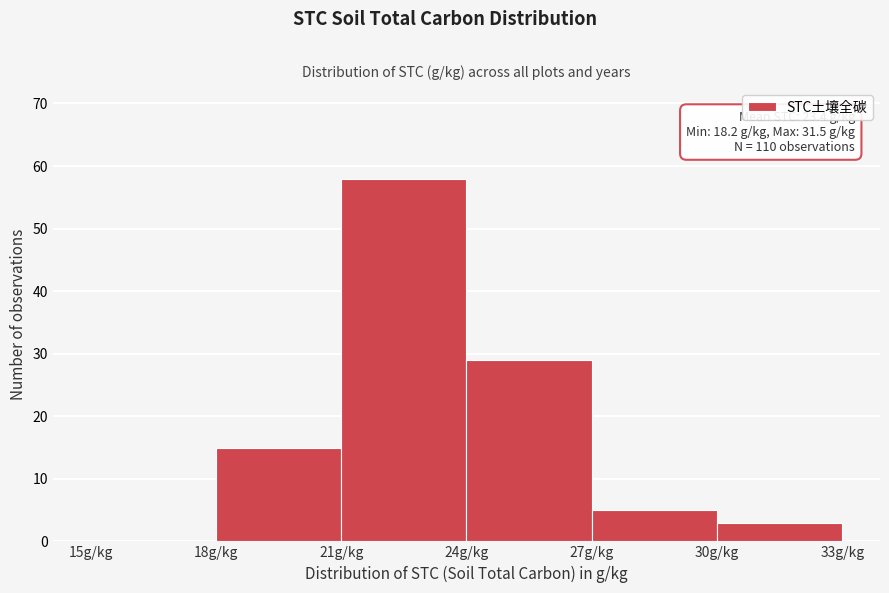

Which range on the x-axis has the tallest bar?

21 to 24